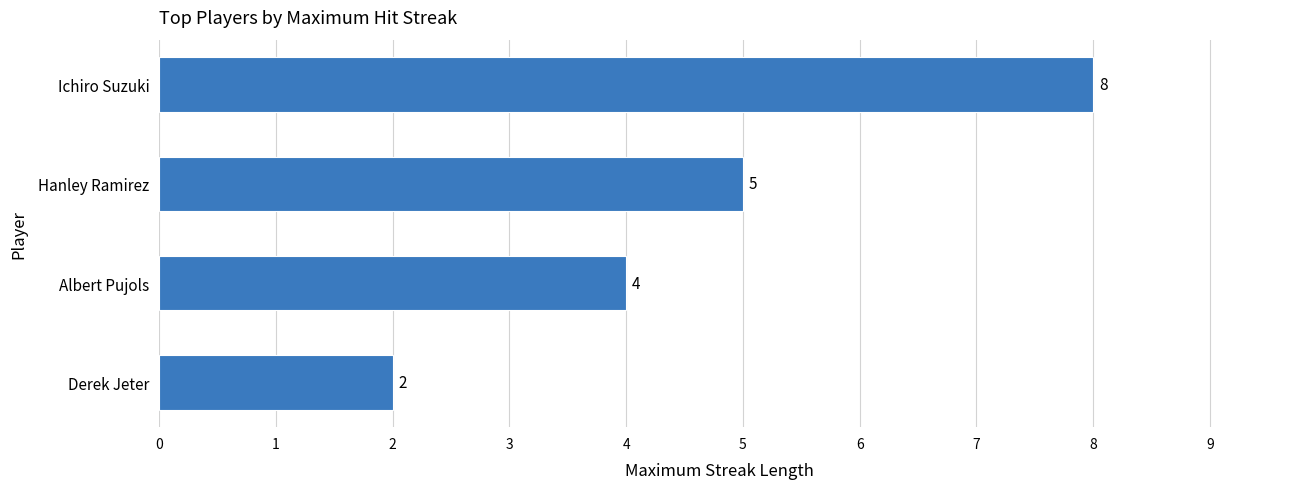

Reading top to bottom, extract all data points from this chart.

8	5	4	2